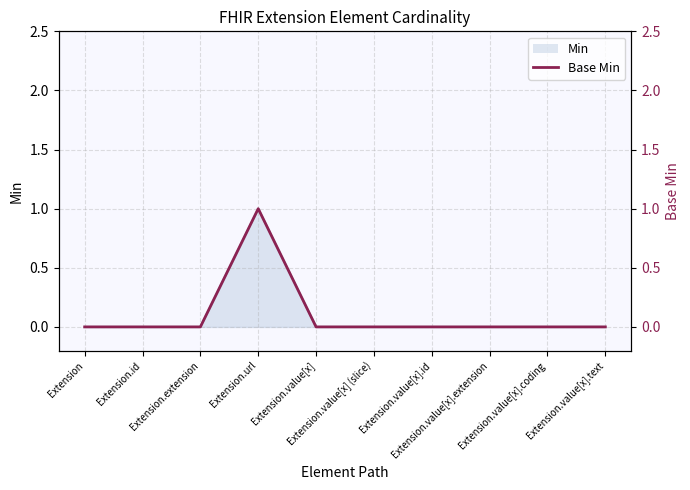

List the labels in order of value, smallest first.

Extension, Extension.id, Extension.extension, Extension.value[x], Extension.value[x] (slice), Extension.value[x].id, Extension.value[x].extension, Extension.value[x].coding, Extension.value[x].text, Extension.url